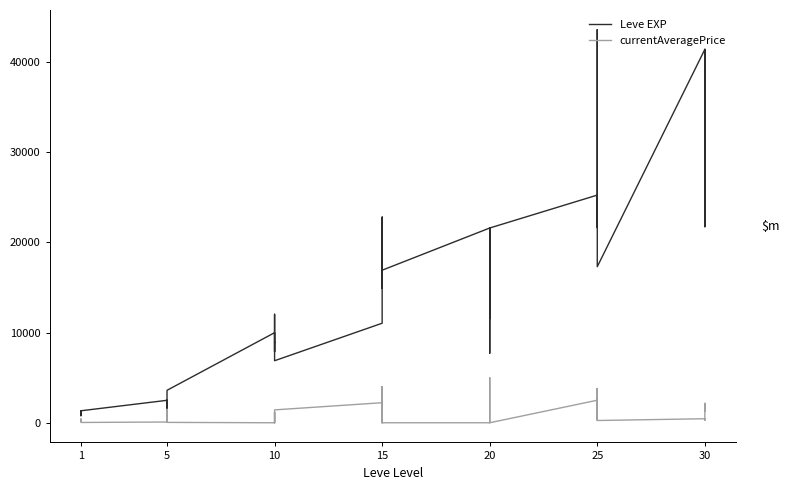

Which series has the largest total across all categories?

Leve EXP